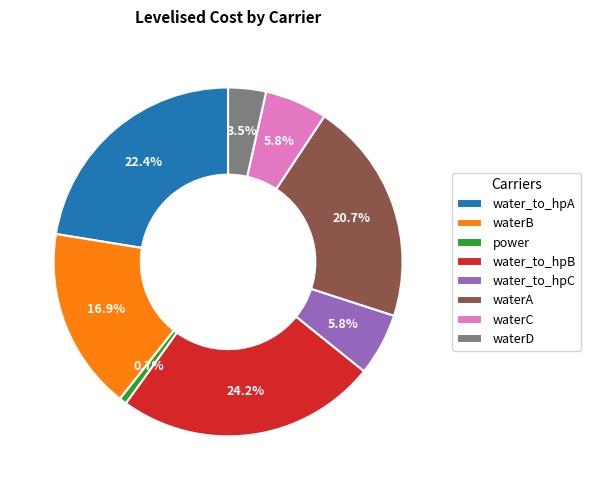

Which category has the smallest portion of the pie?

power